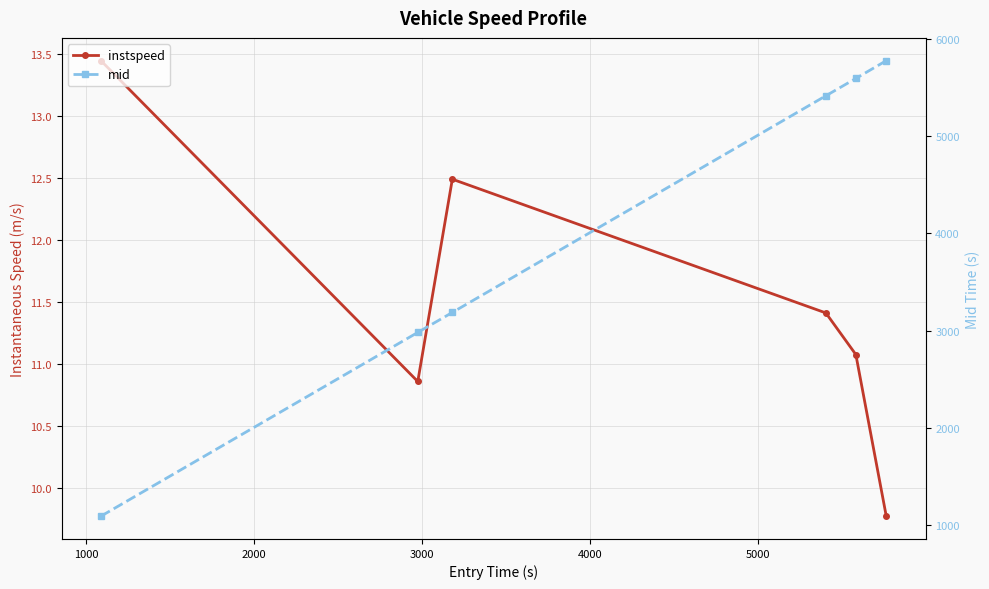

True or false: instspeed and mid cross at least once.

False